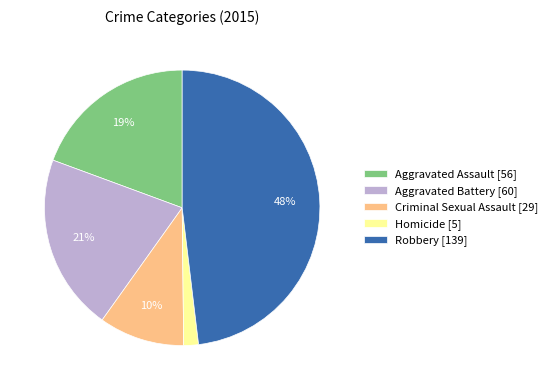

Combined, do Robbery [139] and Criminal Sexual Assault [29] account for over 50%?

Yes